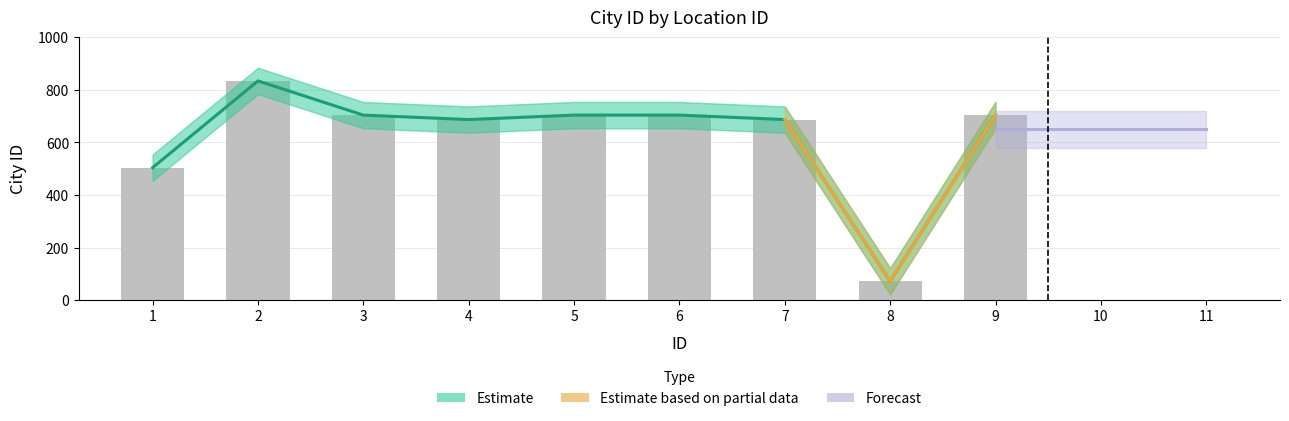

Which has a higher value, 8 or 7?

7